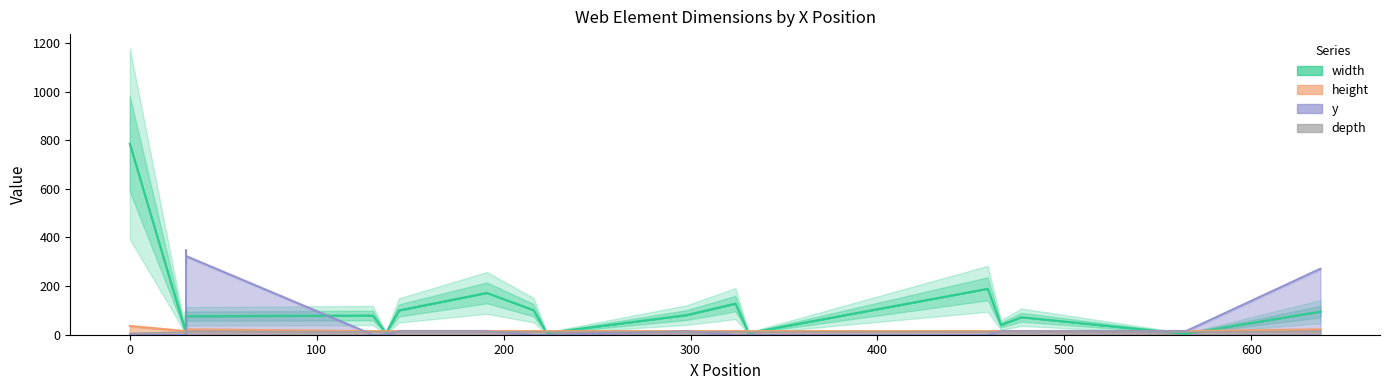

Which has a higher value, 466 or 130?

130